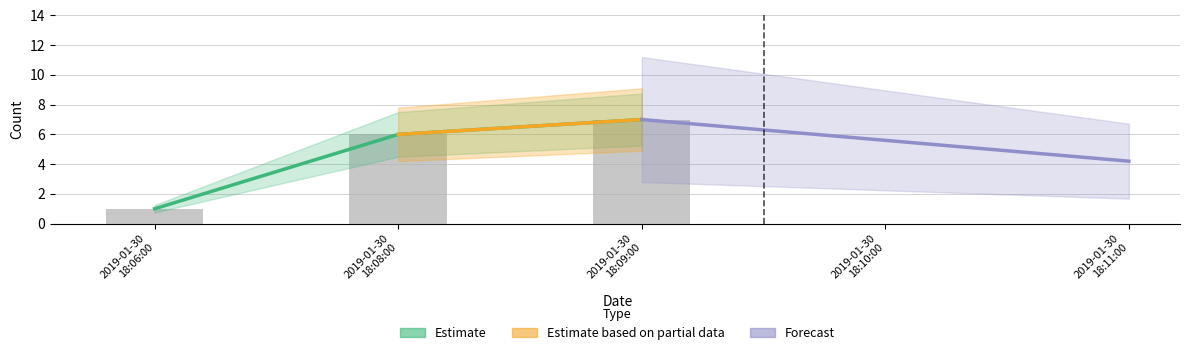

Which label corresponds to the largest value in the chart?

2019-01-30 18:09:00